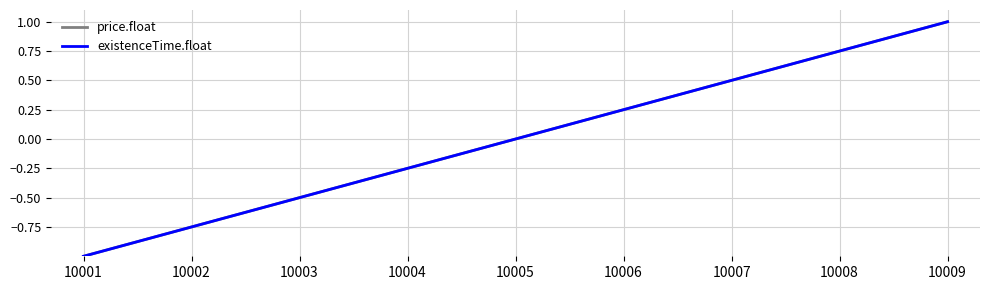

What is the total value across all series at 10002?

-1.5